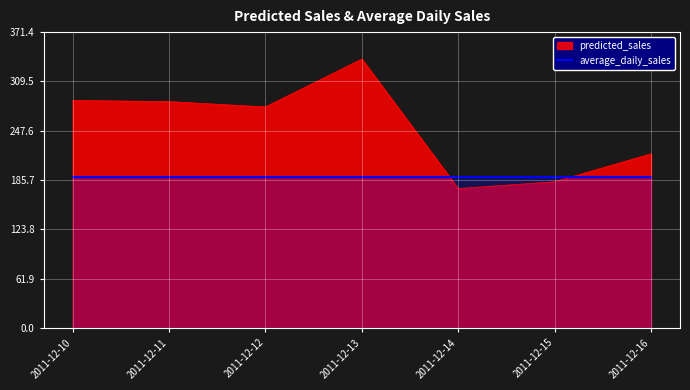

What is the value of the 4th point from the left?

337.6